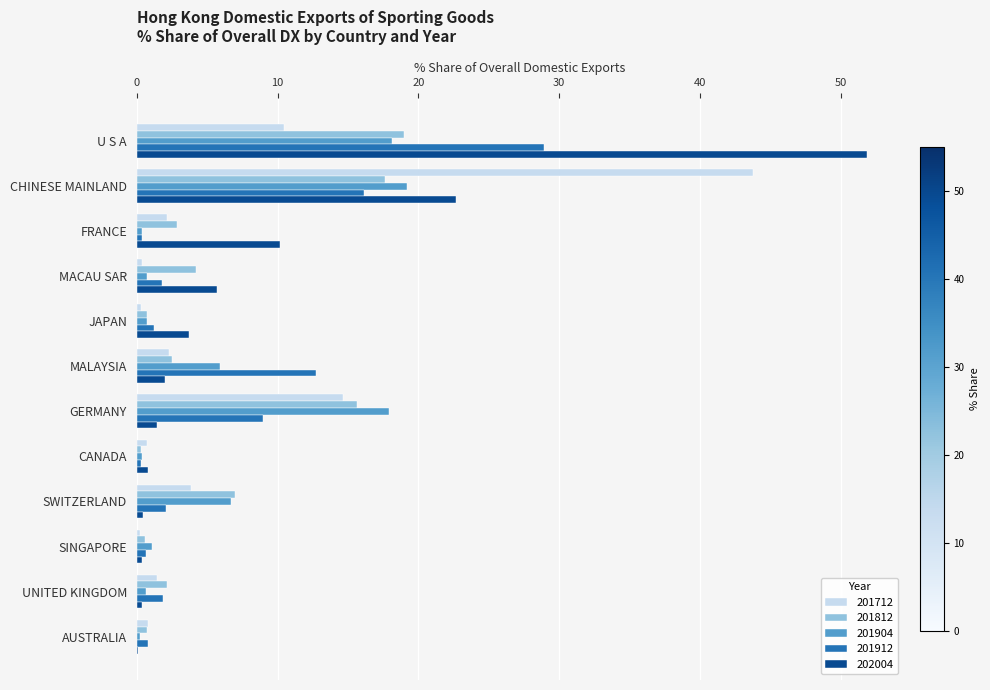

At which label is 202004 closest to 25?

CHINESE MAINLAND